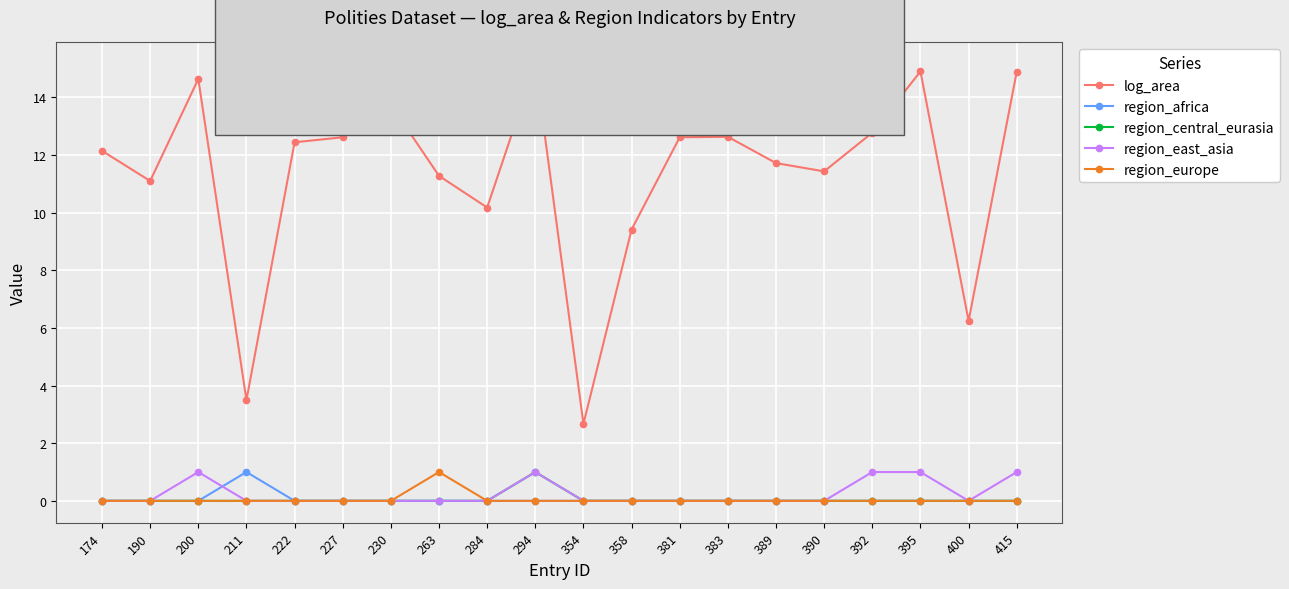

Is the value of region_europe at 222 greater than the value of log_area at 389?

No